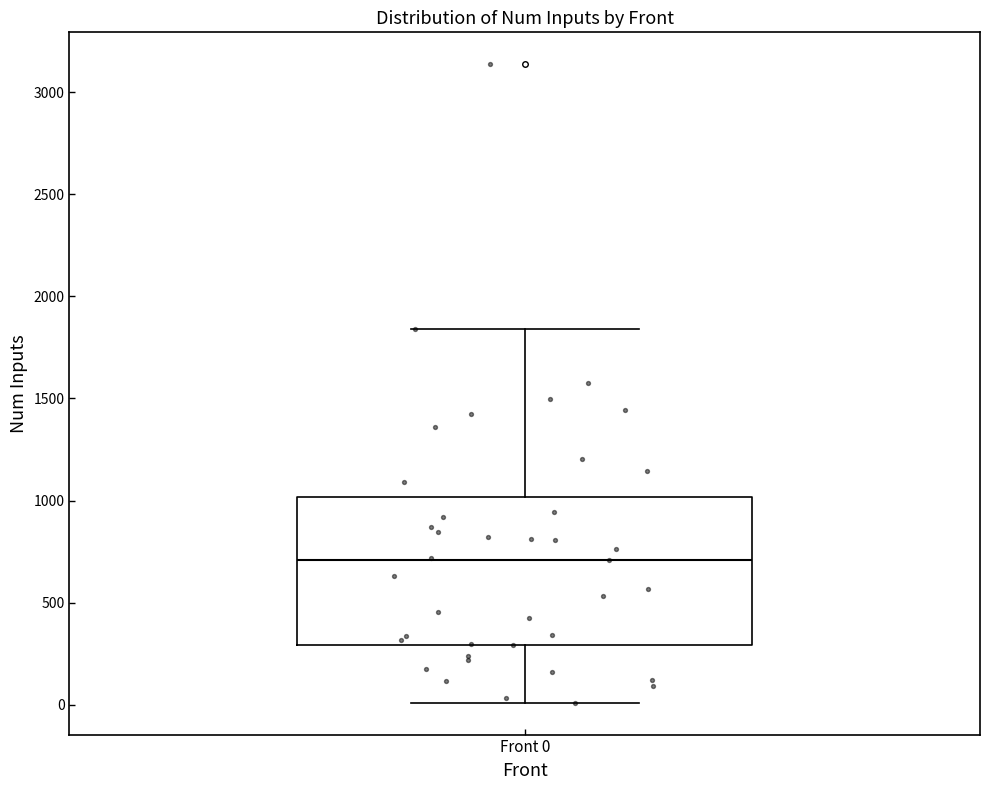

Where is the upper edge of the box for Front 0 on the y-axis? The values are not printed on the chart, so give them approximately, as read against the axis.

1000